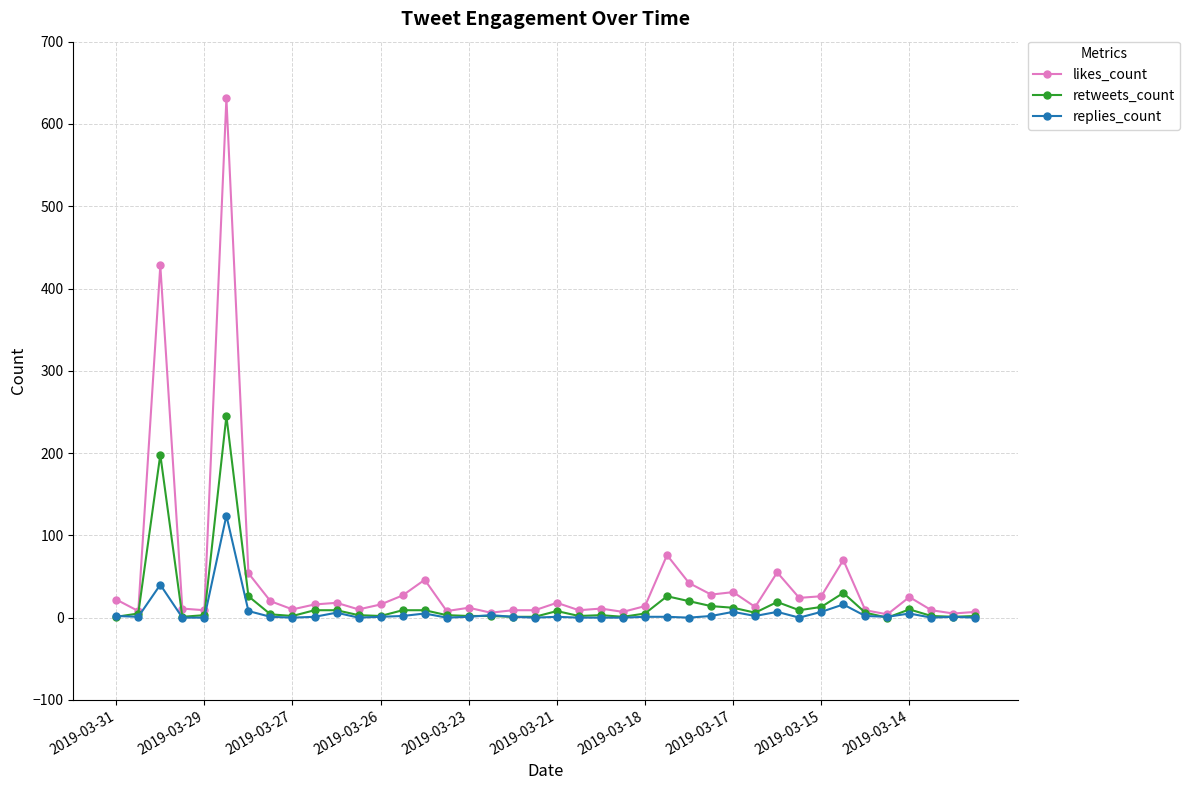

List the series in order of their peak value, lowest first.

replies_count, retweets_count, likes_count